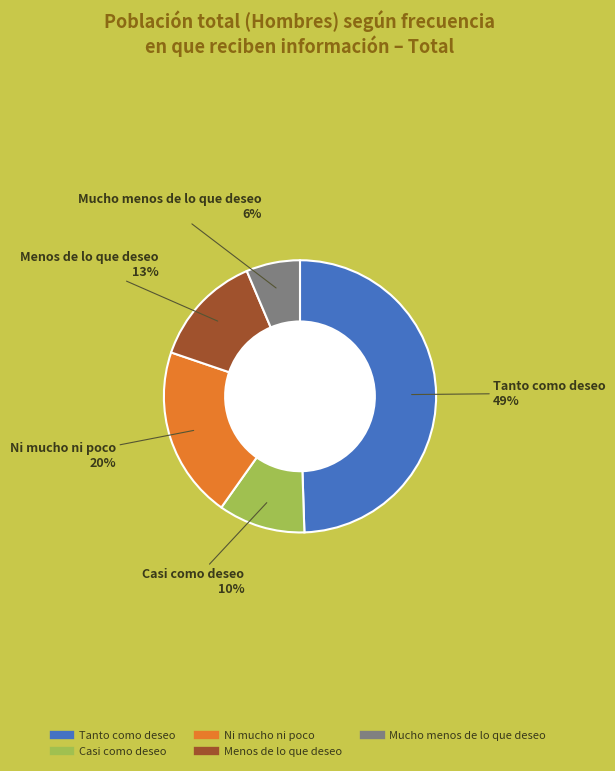

What is the ratio of the value at Mucho menos de lo que deseo to the value at Casi como deseo?

0.6